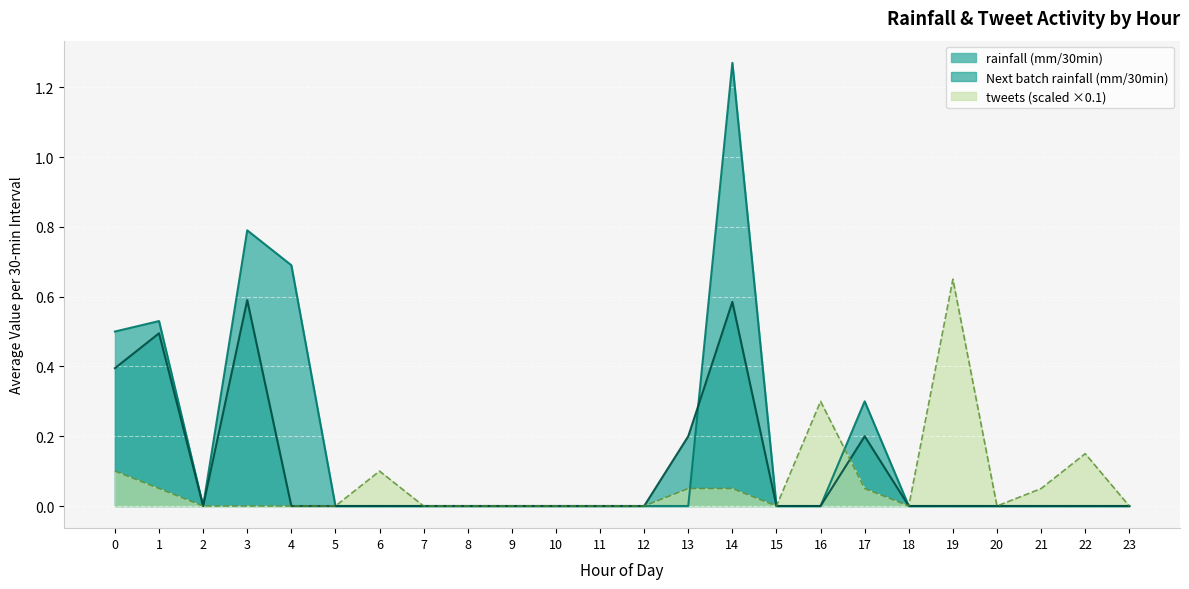

At which category is the sum across all series the highest?

14